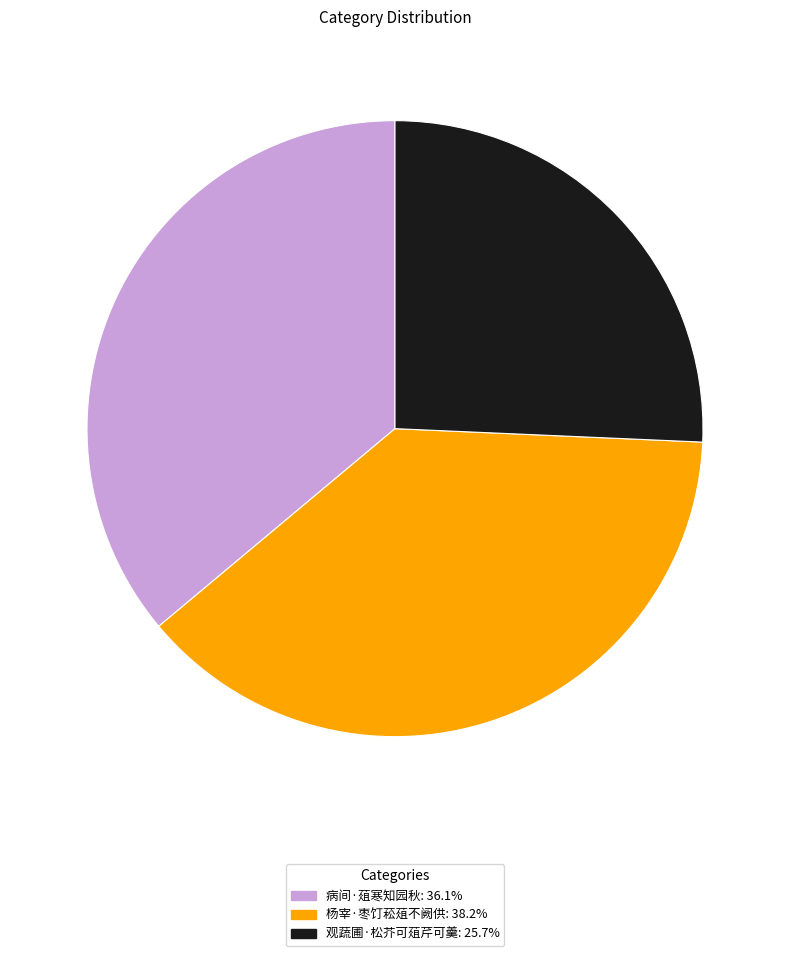

Rank the categories by value from lowest to highest.

观蔬圃·松芥可葅芹可羹, 病间·葅寒知园秋, 杨宰·枣饤菘葅不阙供